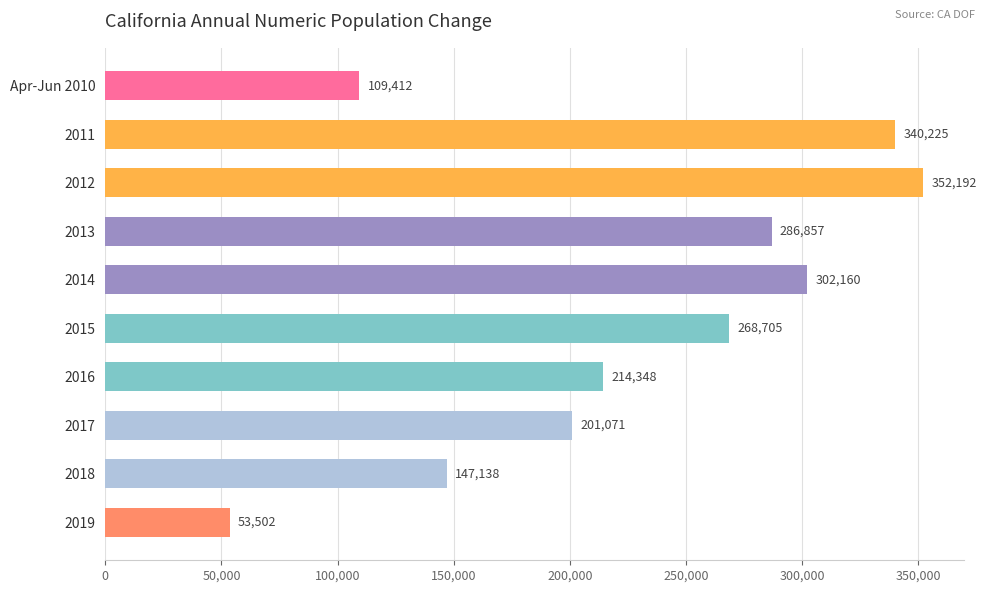

Approximately how many times larger is the value at 2018 compared to 2019?

2.8